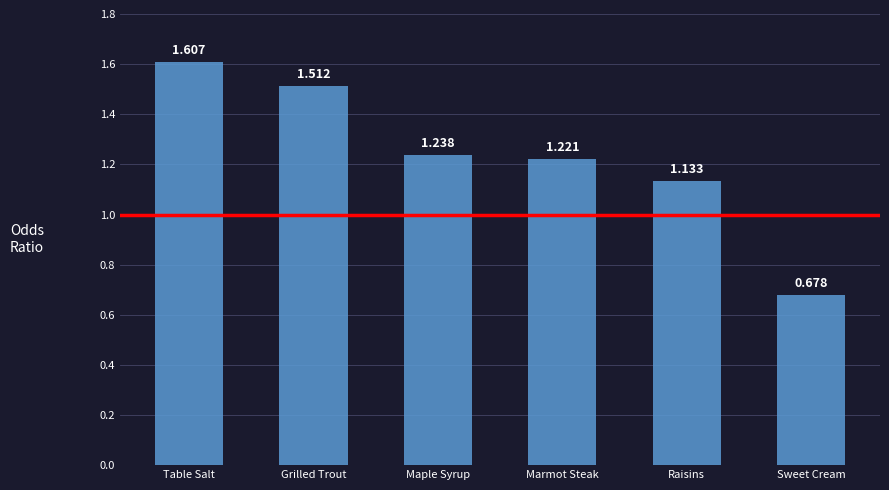

What is the difference between the values at Maple Syrup and Raisins?

0.1